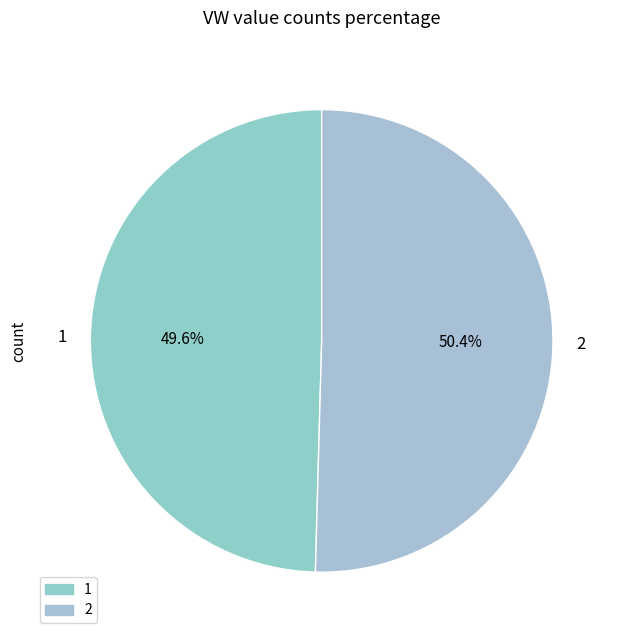

What percentage is the 2 slice, to the nearest percent?

50%